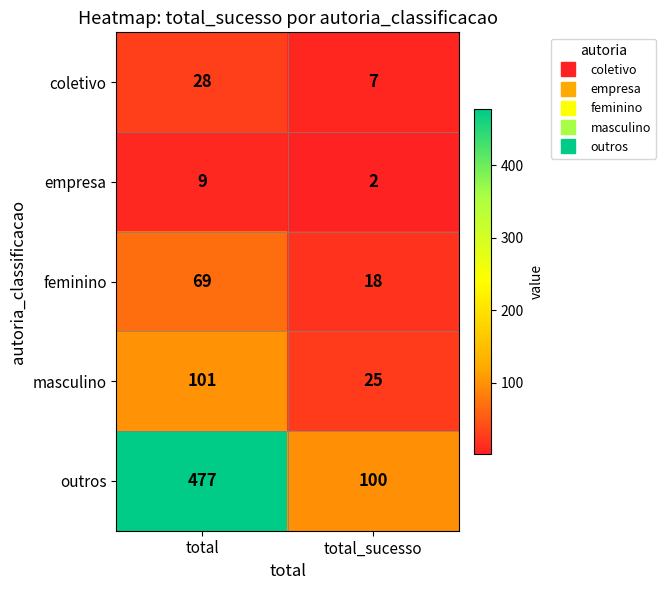

What is the sum of all masculino values?

126